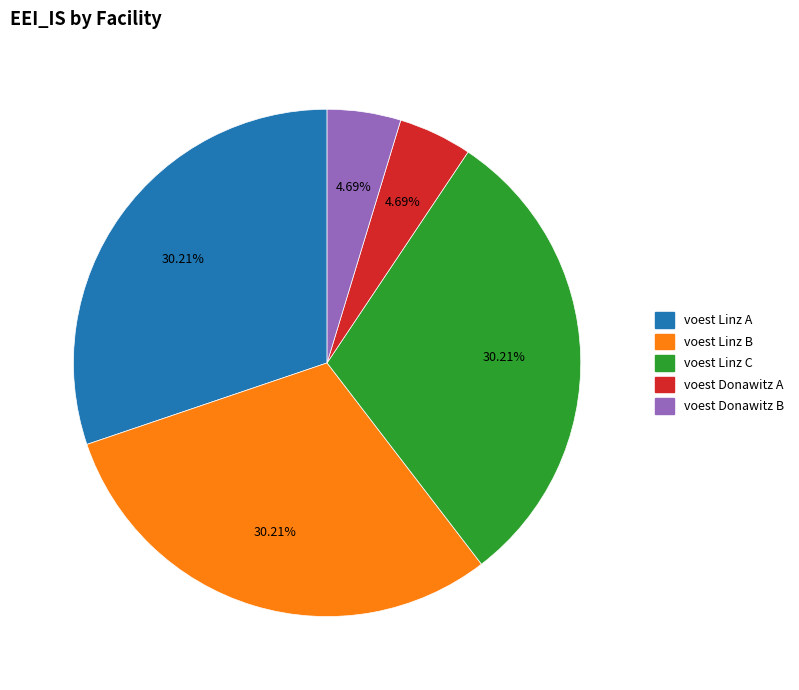

Do voest Linz C and voest Donawitz B together represent more than half of the pie?

No